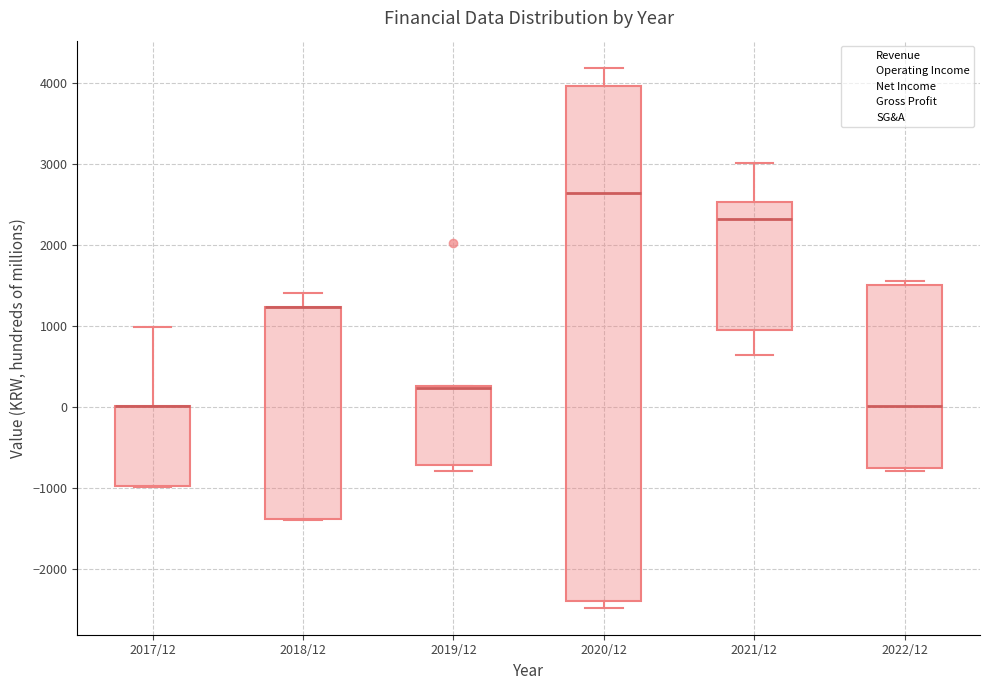

Reading left to right, read every box against the y-axis: the position of its median line, the range the box covers, and the ends of its whiskers. The values are not printed on the chart, so give them approximately, as read against the axis.

2017/12: median 0 (drawn on the box's upper edge), box -1000 to 0, whiskers -1000 to 1000
2018/12: median 1200 (drawn on the box's upper edge), box -1400 to 1200, whiskers -1400 to 1400
2019/12: median 200 (drawn on the box's upper edge), box -700 to 300, whiskers -800 to 300
2020/12: median 2600, box -2400 to 4000, whiskers -2500 to 4200
2021/12: median 2300, box 900 to 2500, whiskers 600 to 3000
2022/12: median 0, box -800 to 1500, whiskers -800 (just below the box's lower edge) to 1500 (just above the box's upper edge)